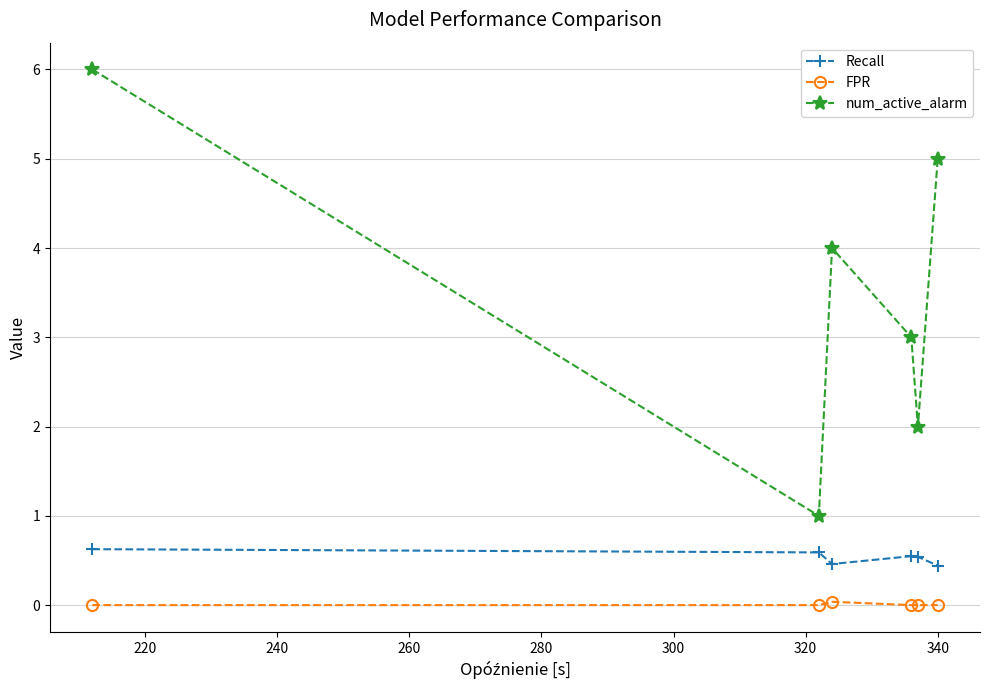

How many distinct data groups are displayed?

3